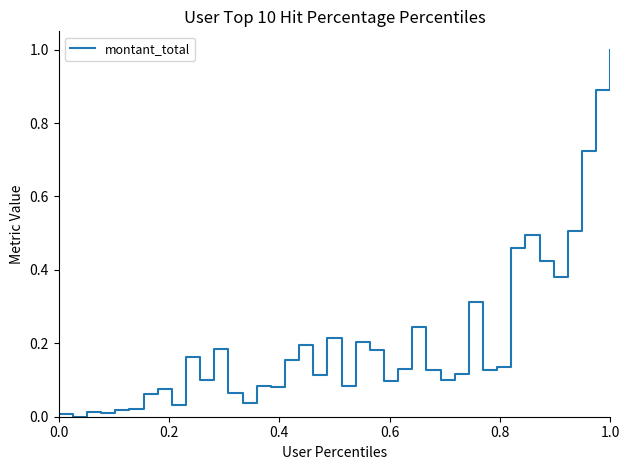

What is the maximum value shown in the chart?

1.0